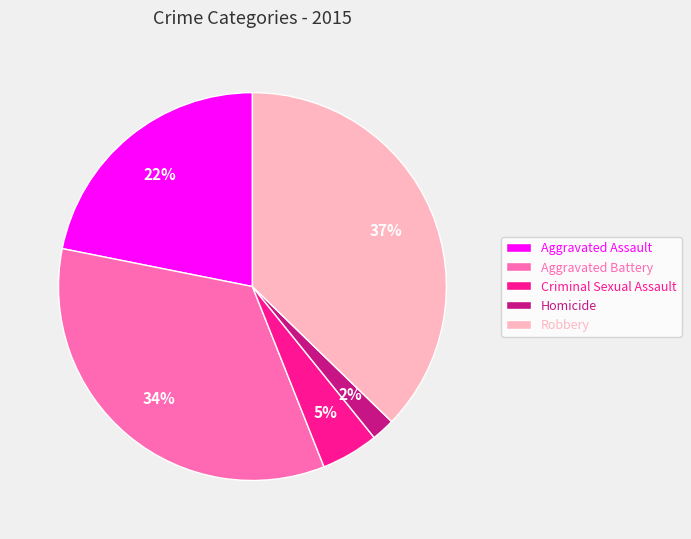

Rank the categories by value from lowest to highest.

Homicide, Criminal Sexual Assault, Aggravated Assault, Aggravated Battery, Robbery